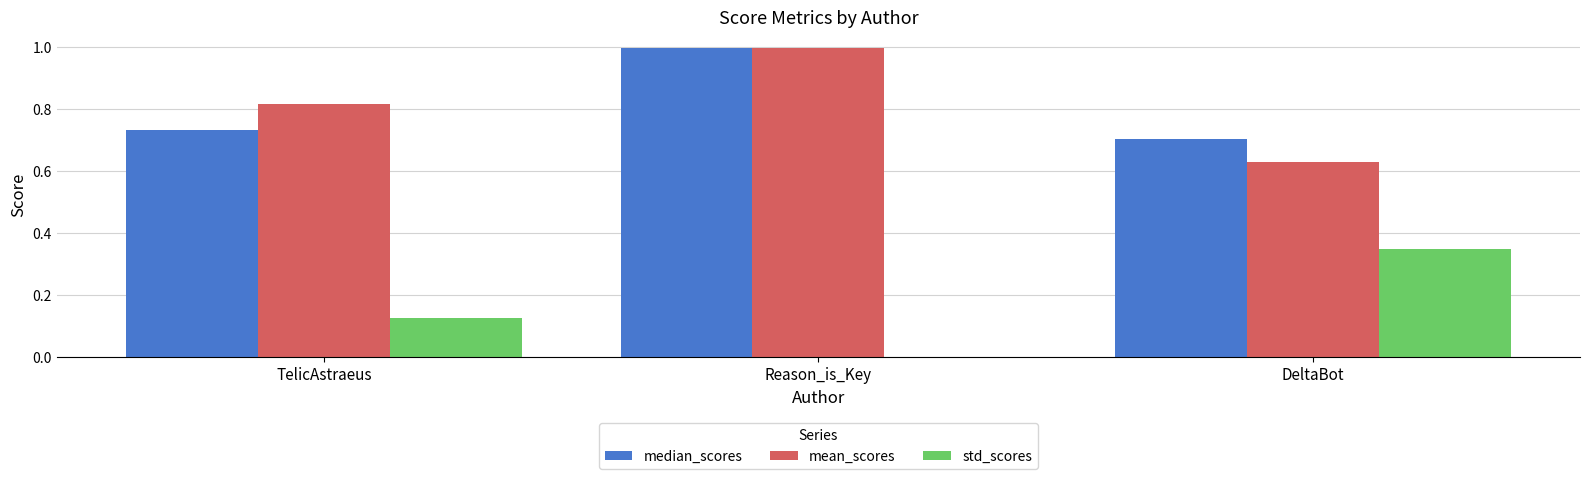

Are the bars horizontal?

No